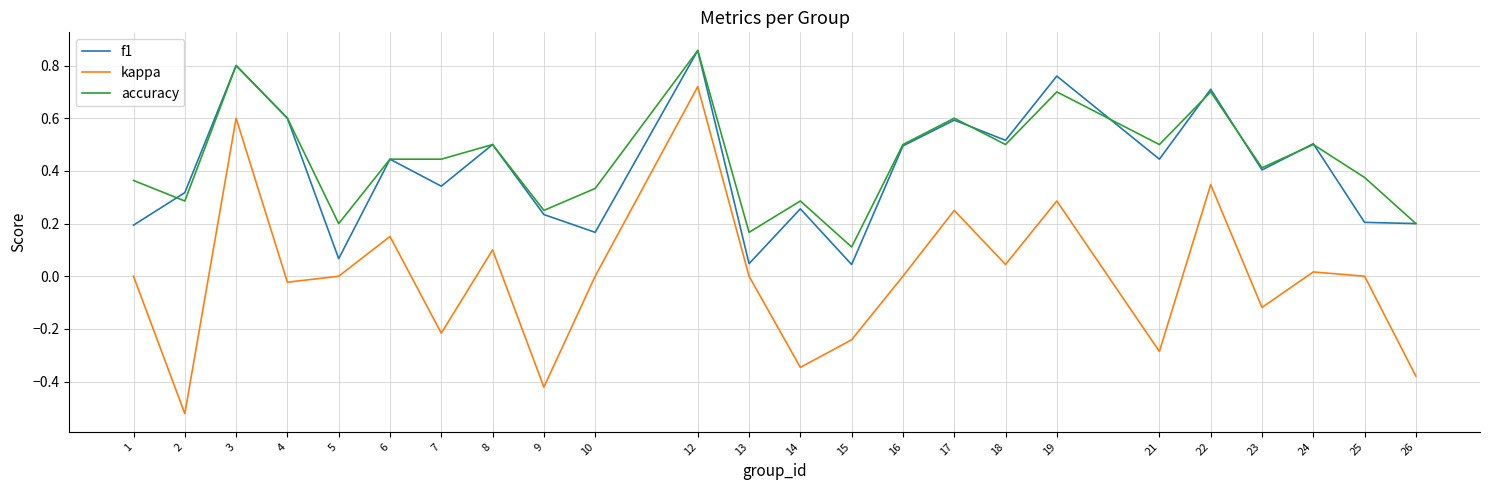

Which category has the highest value in the kappa series?

12